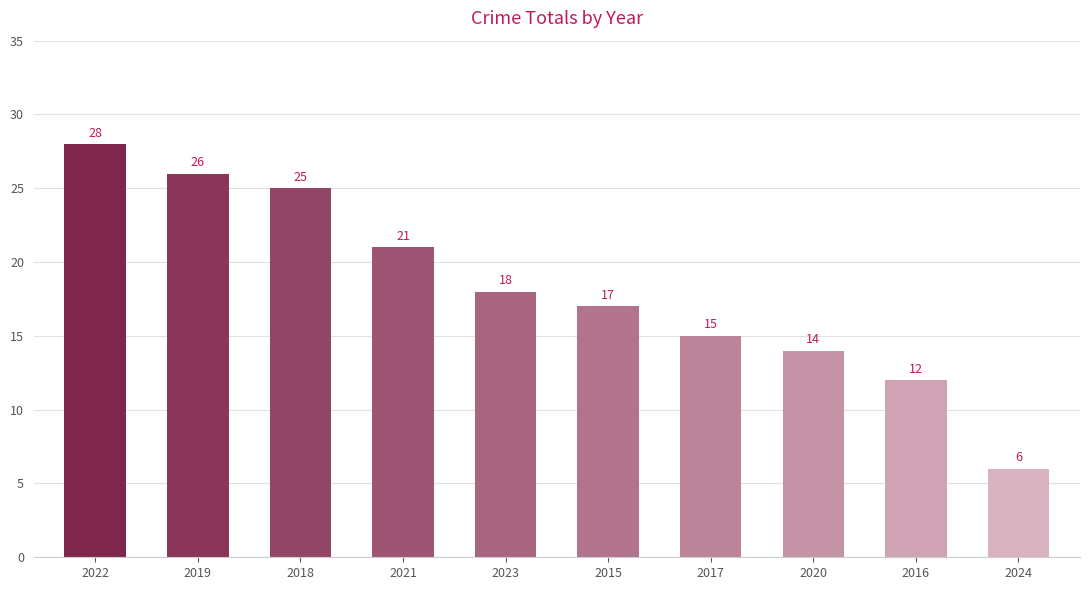

What is the minimum value shown in the chart?

6